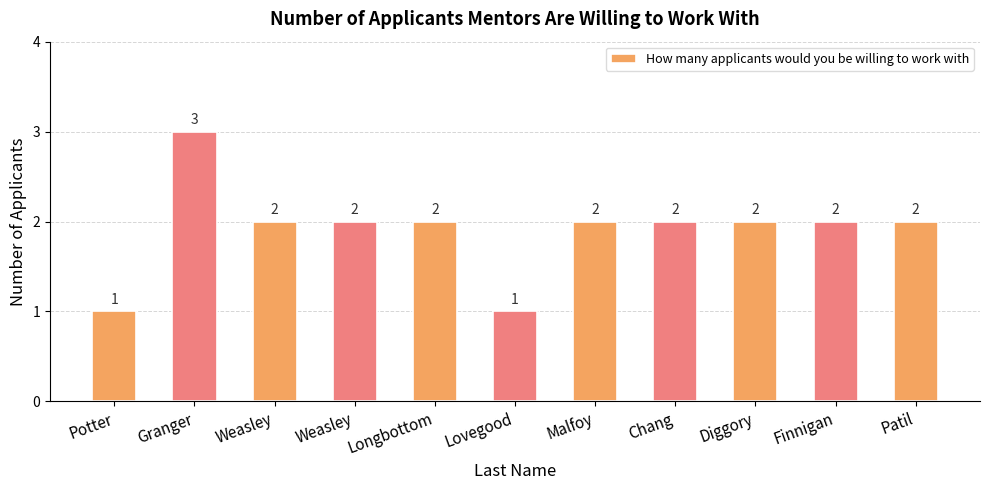

What is the average value?

2